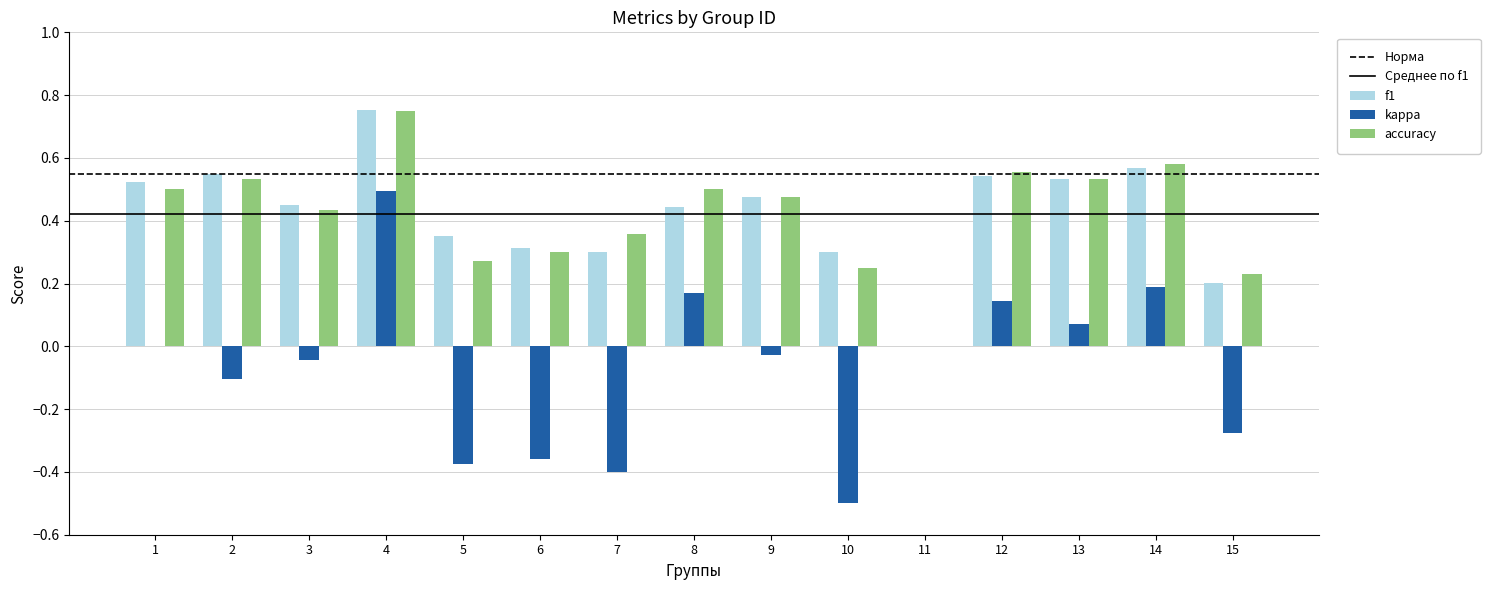

At which label does accuracy reach its peak?

4